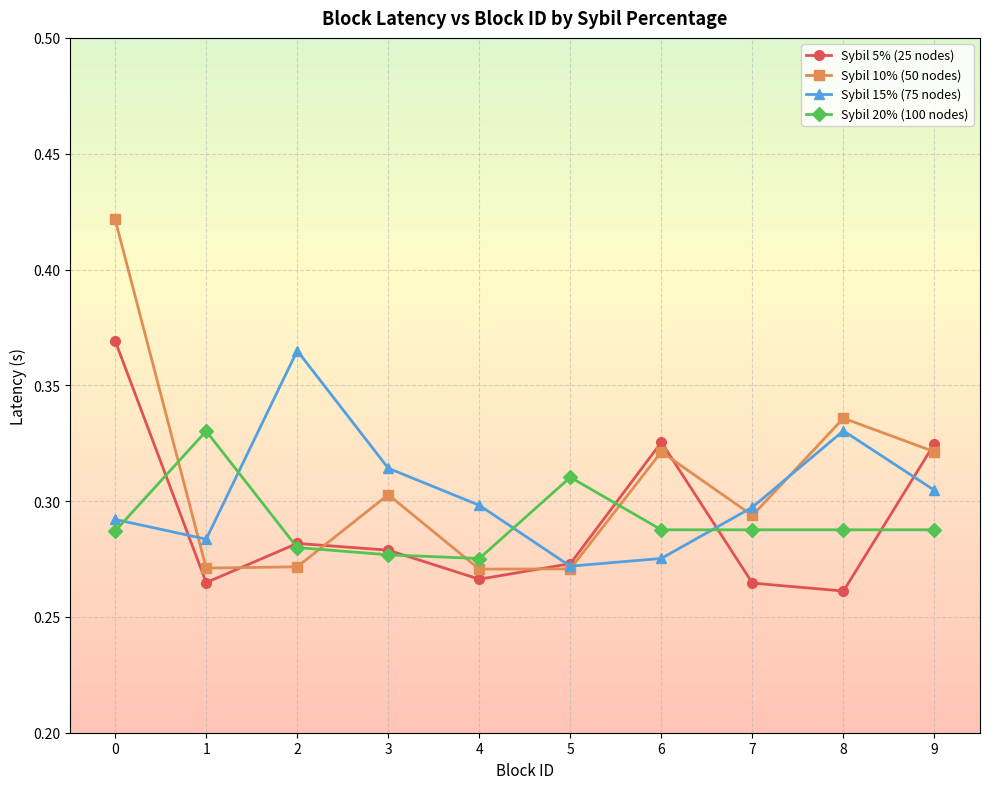

How many Sybil 5% (25 nodes) values are between 0 and 1?

10